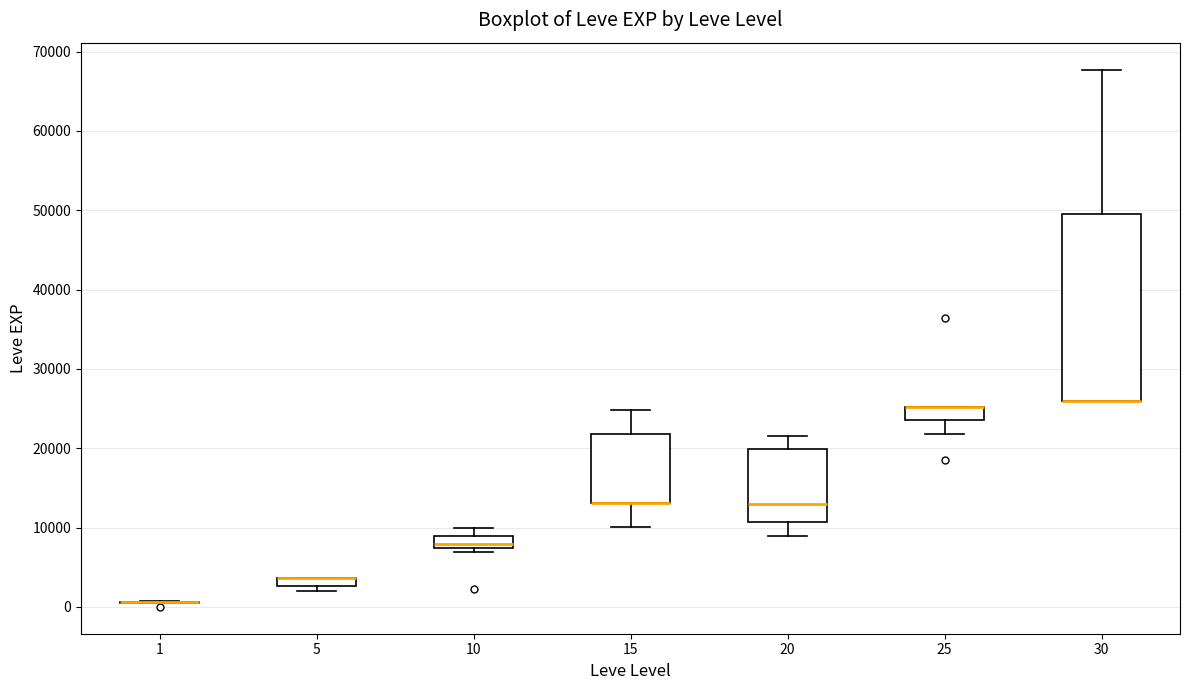

Which box is the tallest, from its lower edge to its upper edge?

30